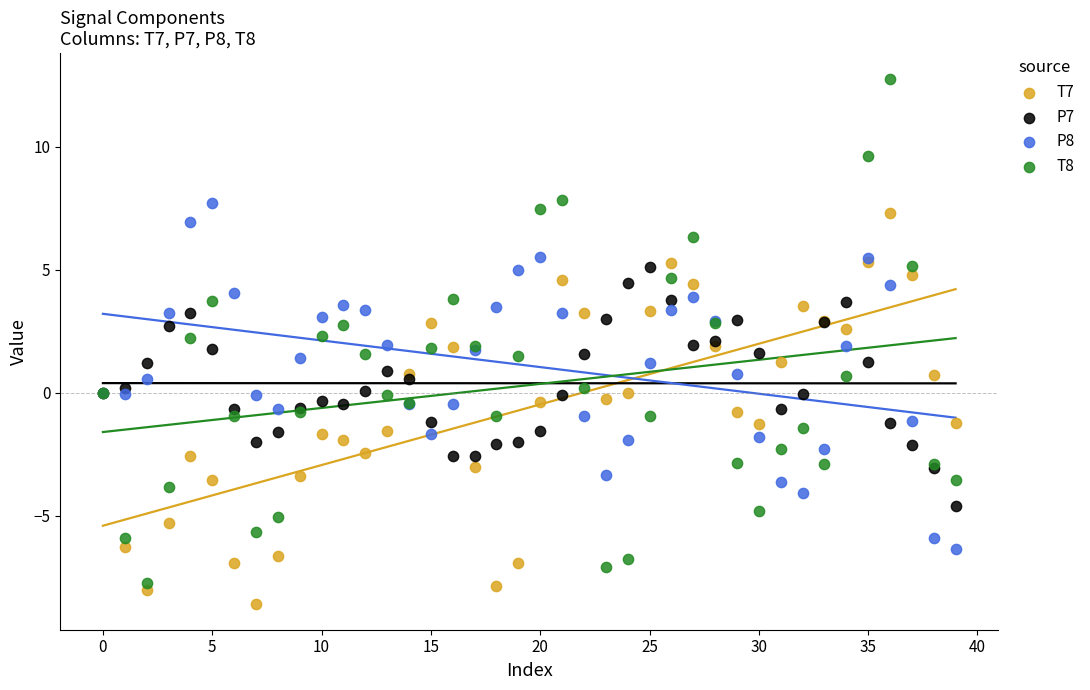

Which series has the largest Y range (max minus min)?

T8